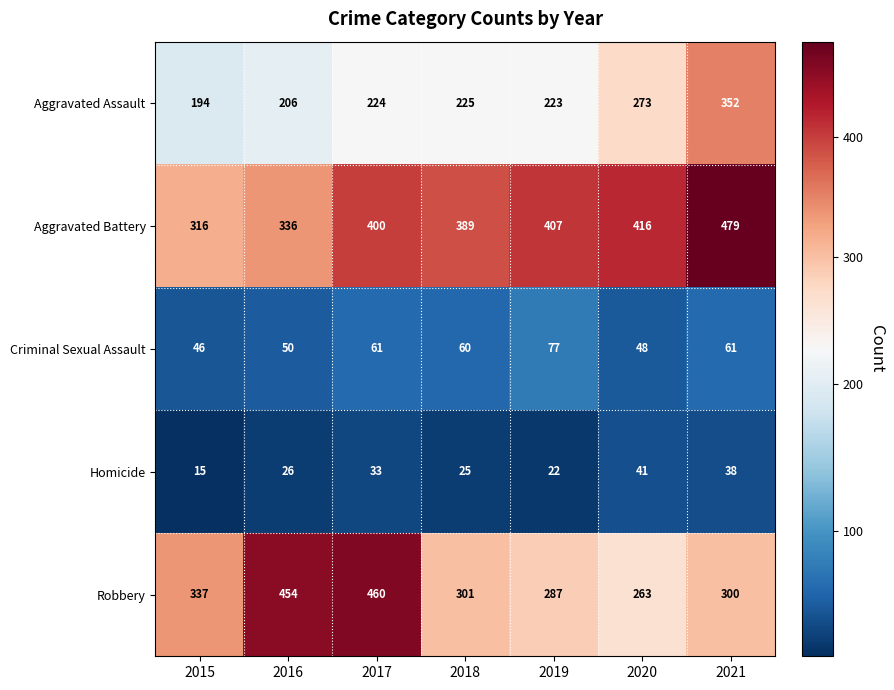

What value does the Aggravated Assault series have at 2018, to the nearest 5?

225